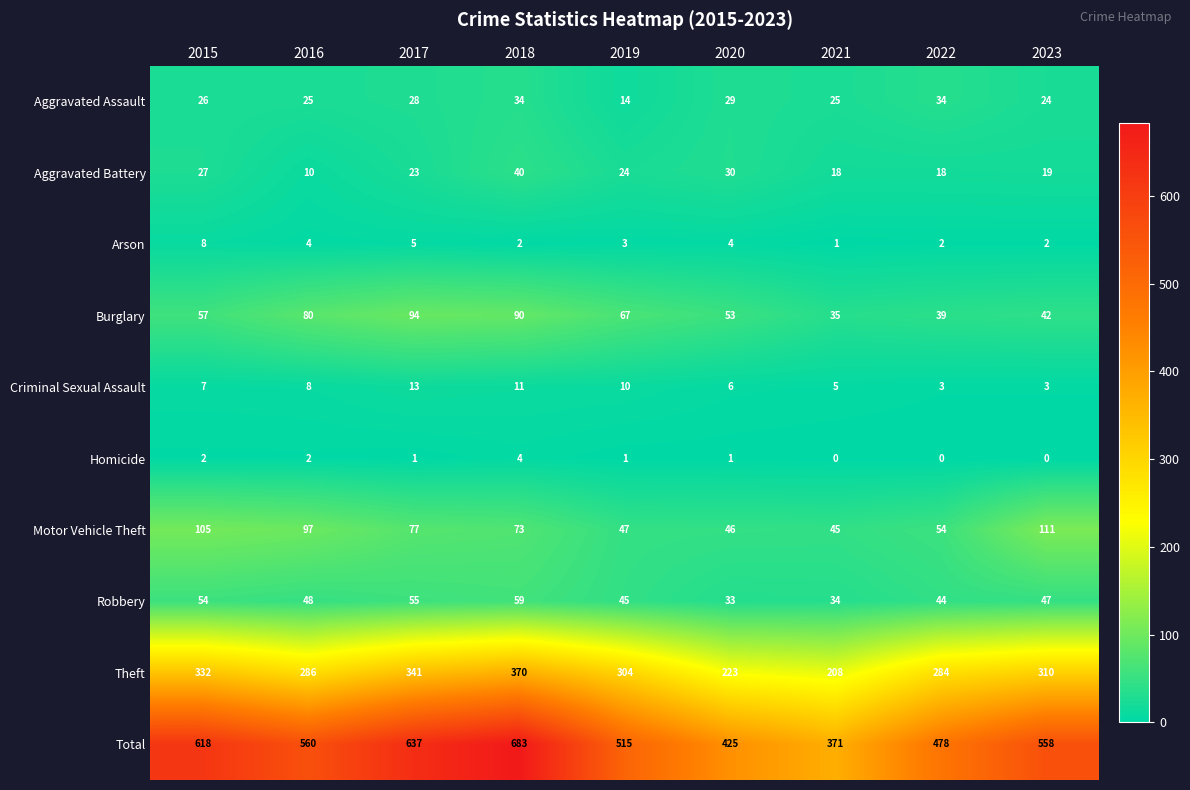

Which series has the largest total across all categories?

Total